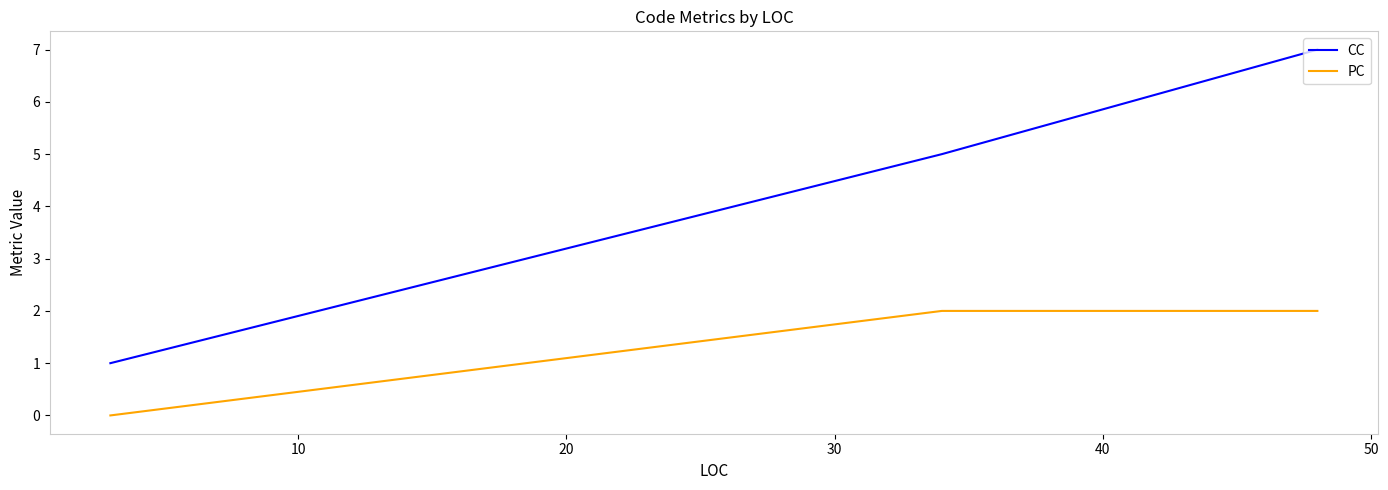

Which series has the widest spread of values?

CC